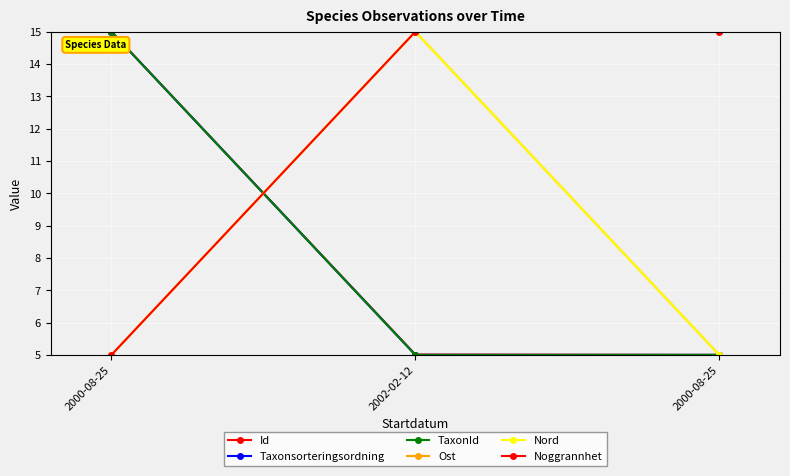

What is the value of the Id point at the 3rd from the left?

15.0